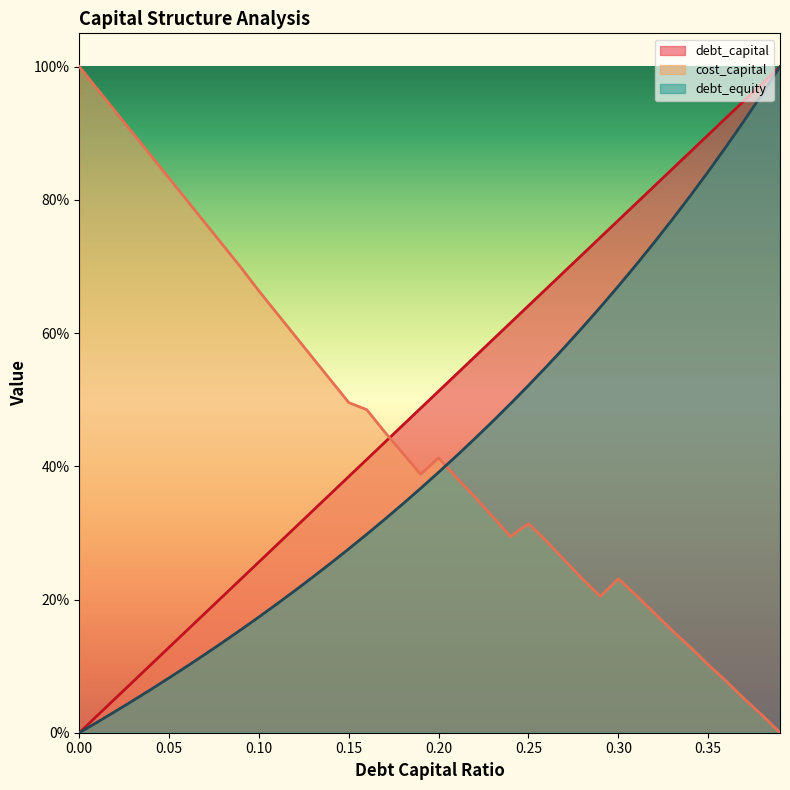

Is the value of cost_capital at 0.35 greater than the value of debt_capital at 0.05?

No